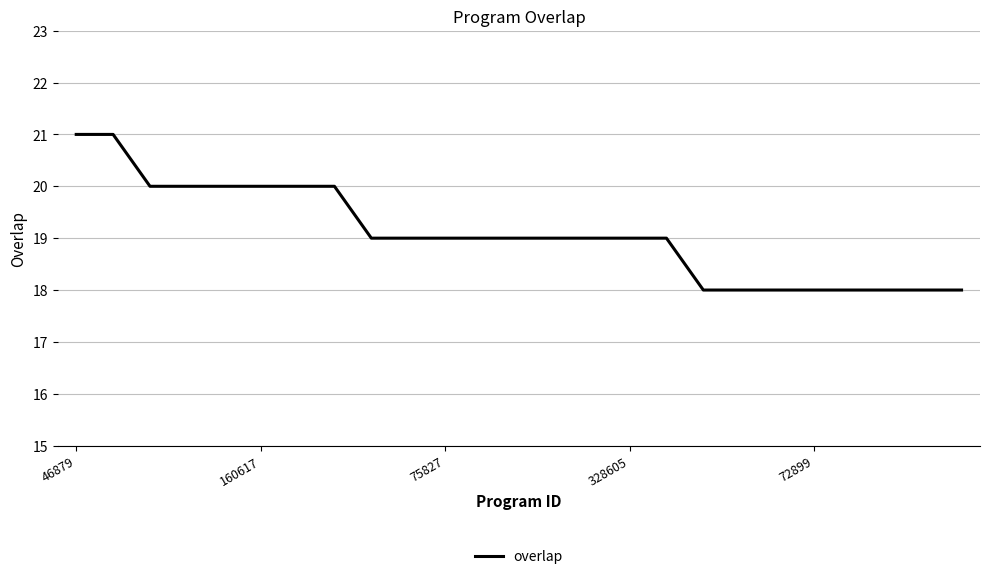

Does the chart display data point markers on the line(s)?

No